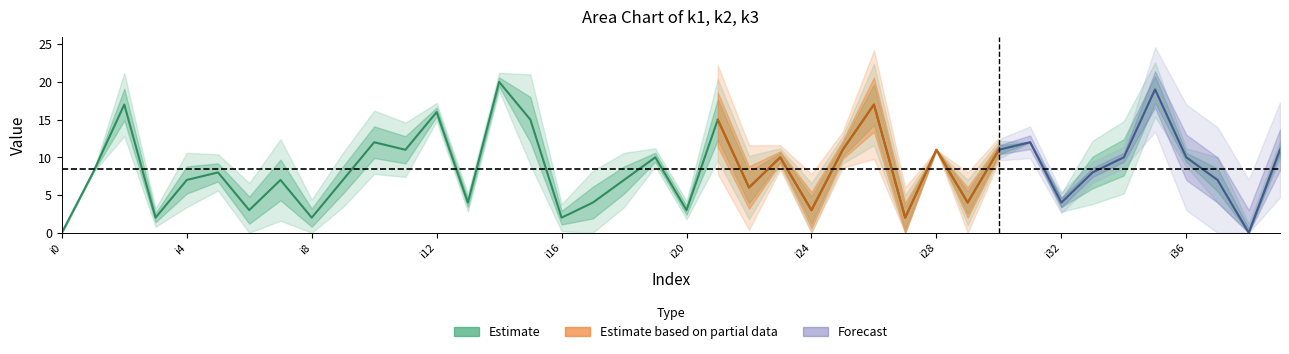

True or false: k2 and k3 cross at least once.

True